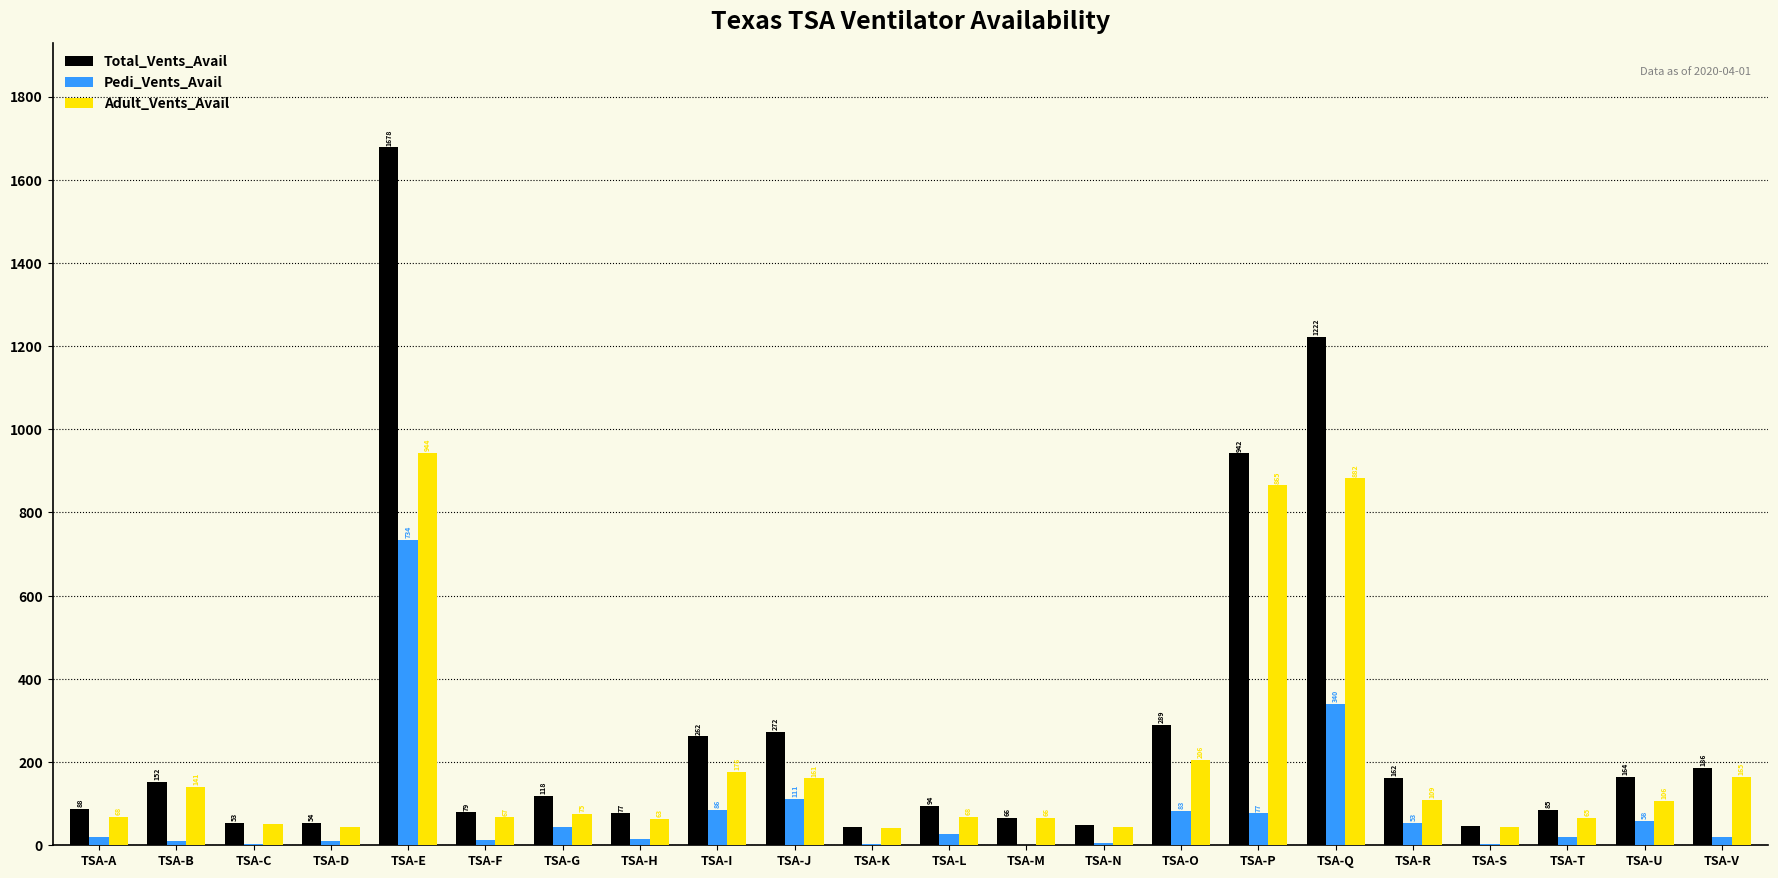

Count the number of categories in the chart.

22